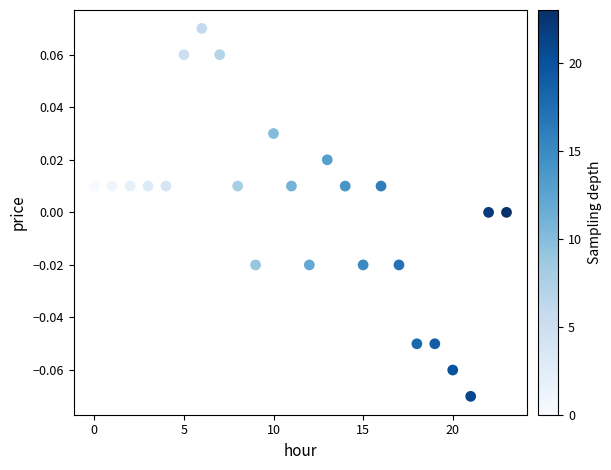

How many points are shown in the scatter plot?

24